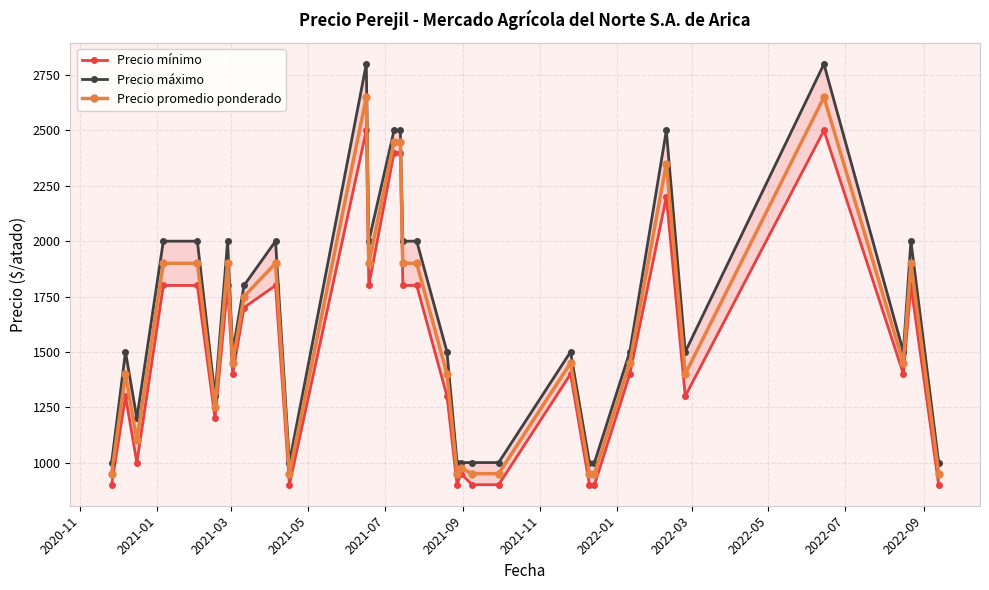

Which series has the largest range (max minus min)?

Precio máximo